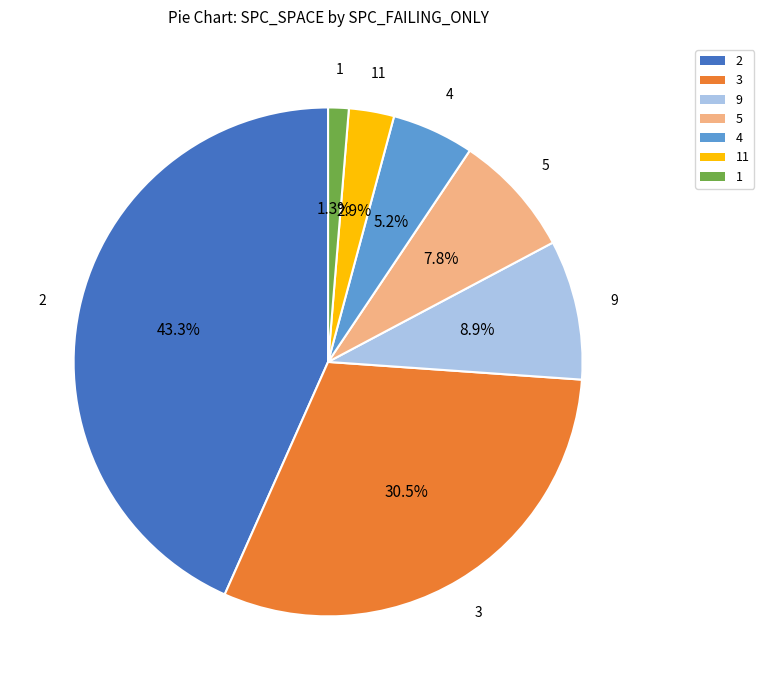

Approximately how many times larger is the value at 5 compared to 9?

0.9